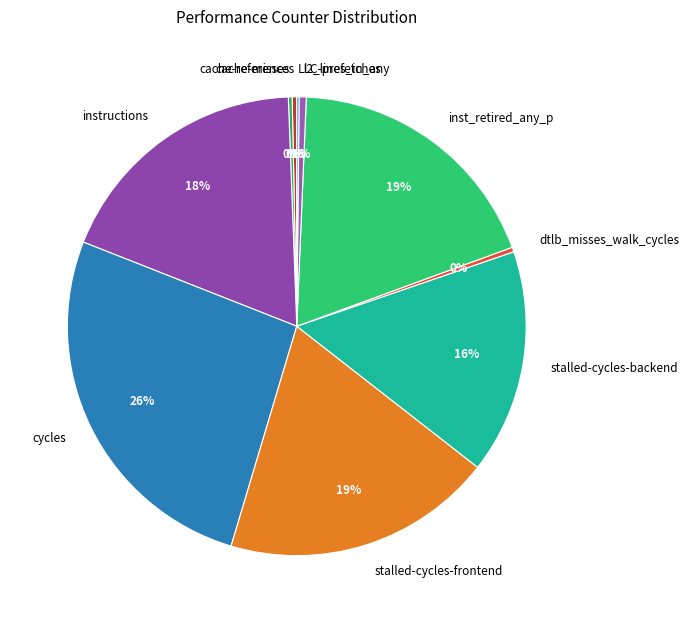

Does dtlb_misses_walk_cycles represent more than half of the total?

No